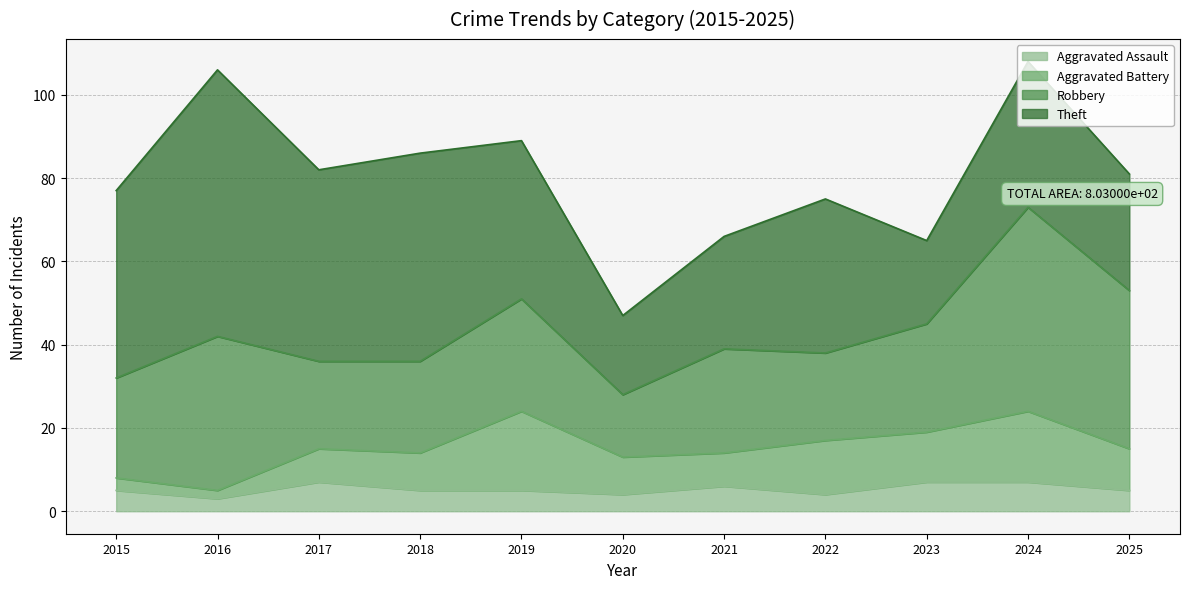

List the labels in order of Robbery value, largest first.

2024, 2025, 2016, 2019, 2023, 2021, 2015, 2018, 2017, 2022, 2020